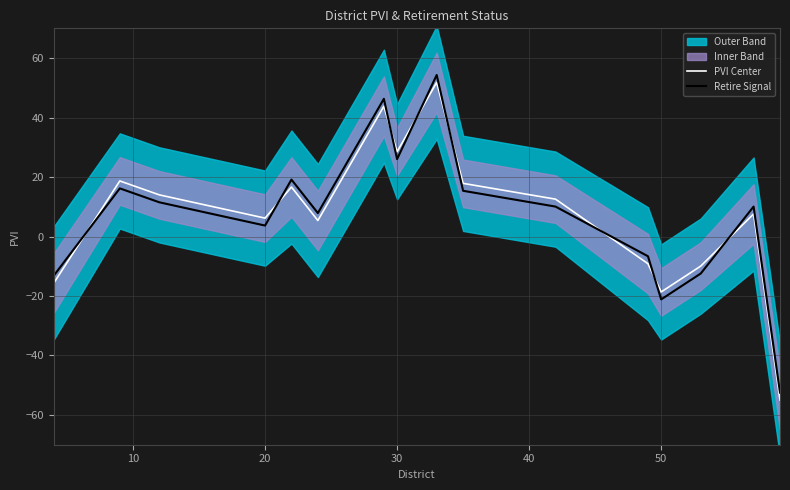

How many interior local peaks does the Retire Signal series have?

5